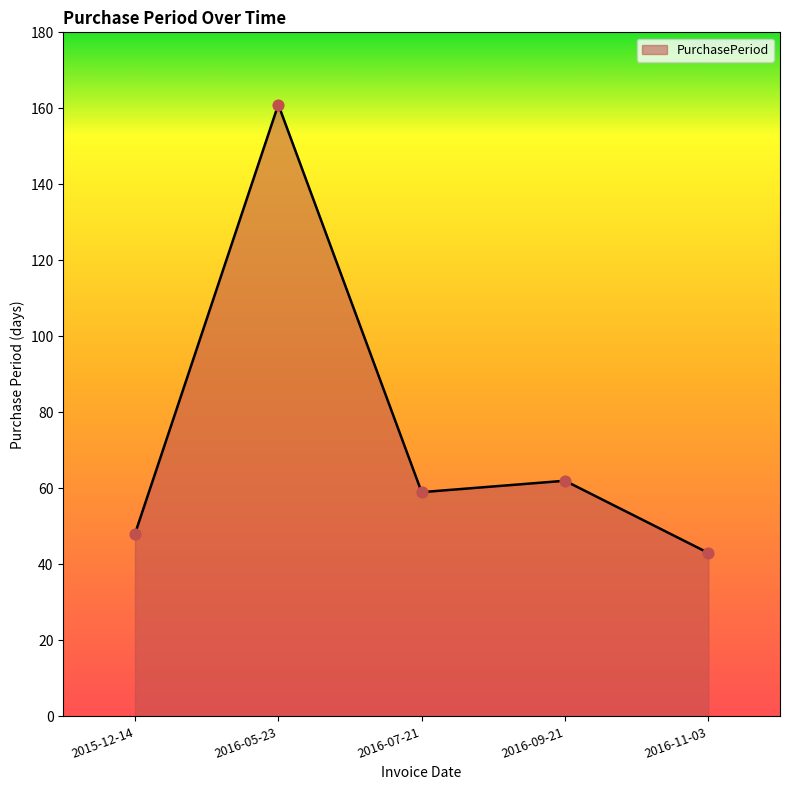

What is the change in value from 2016-07-21 to 2016-11-03?

-16